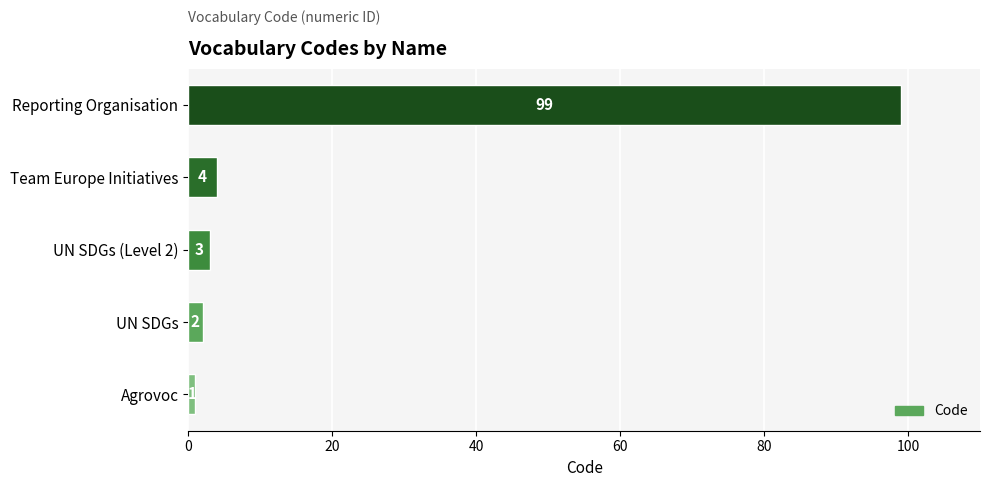

List the labels in order of value, largest first.

Reporting Organisation, Team Europe Initiatives, UN SDGs (Level 2), UN SDGs, Agrovoc